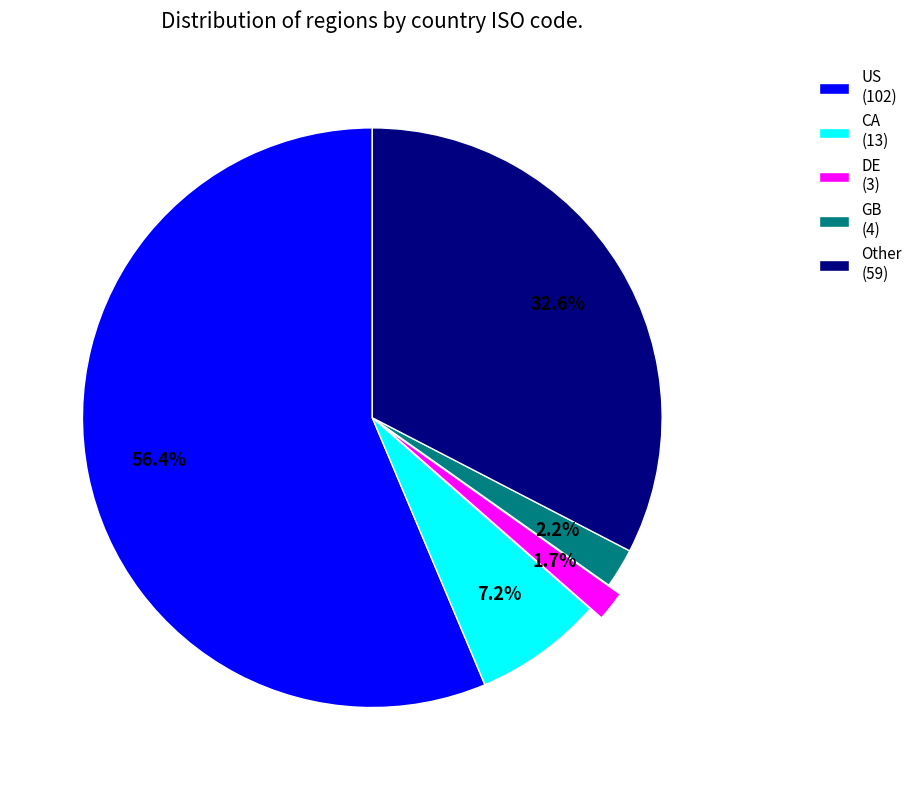

Which category has the biggest portion of the pie?

US